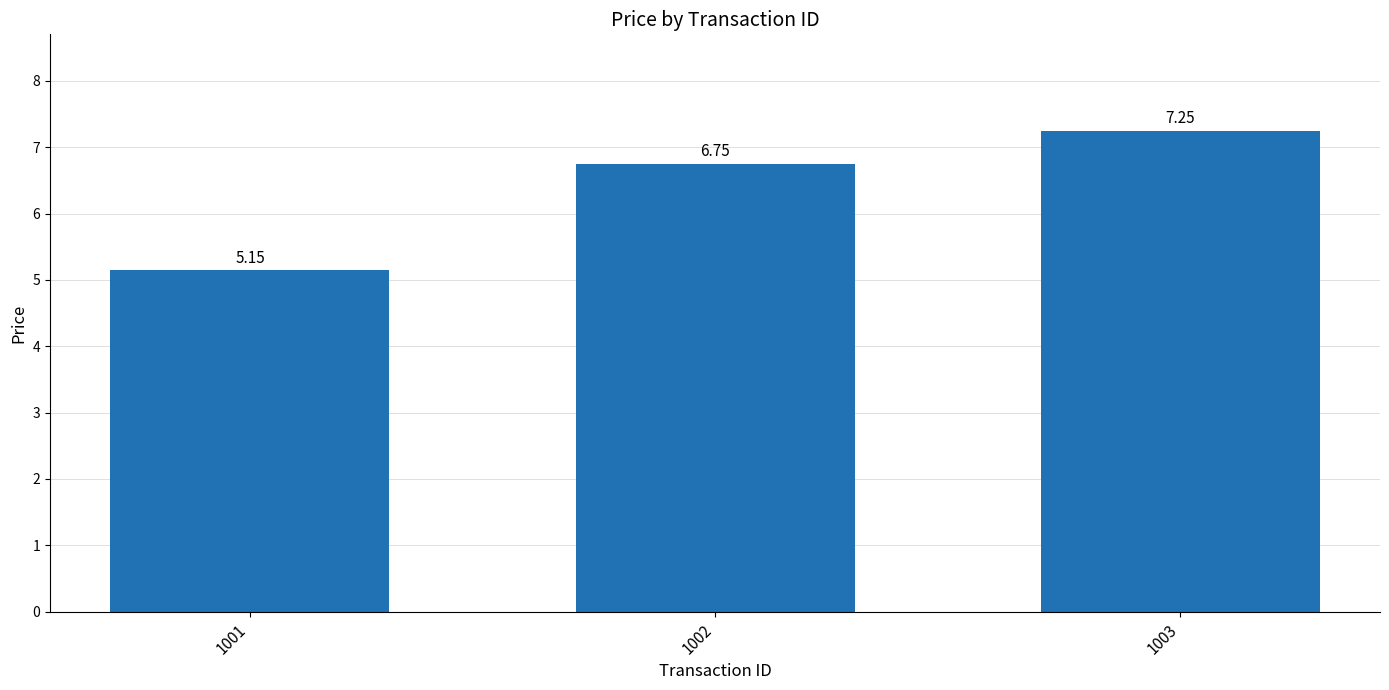

At which category does the chart reach its peak across all series?

1003